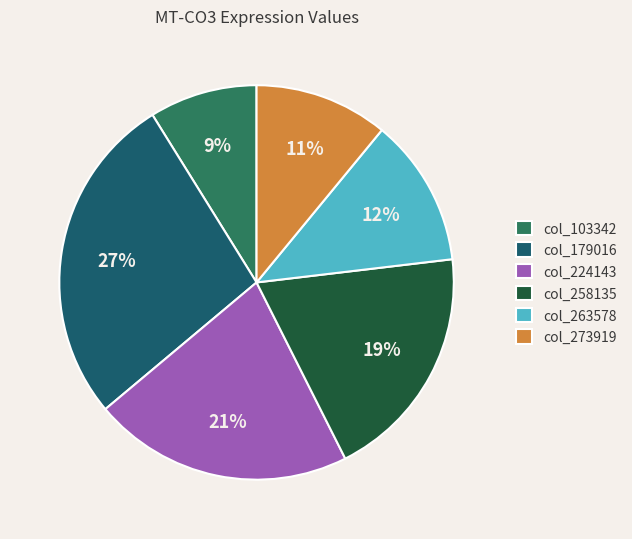

Do col_263578 and col_103342 together represent more than half of the pie?

No